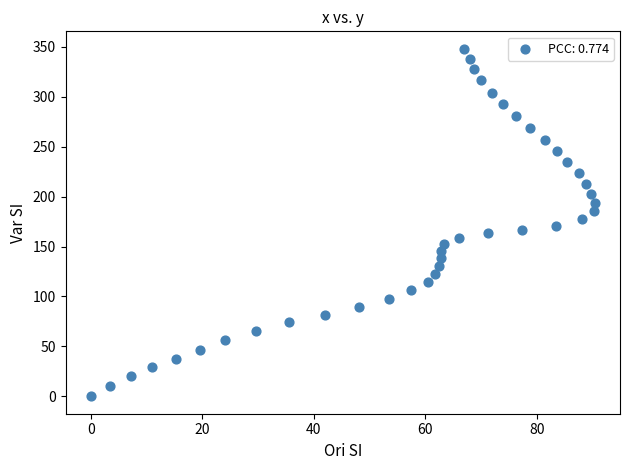

What is the range of Y values (max minus min)?

348.0